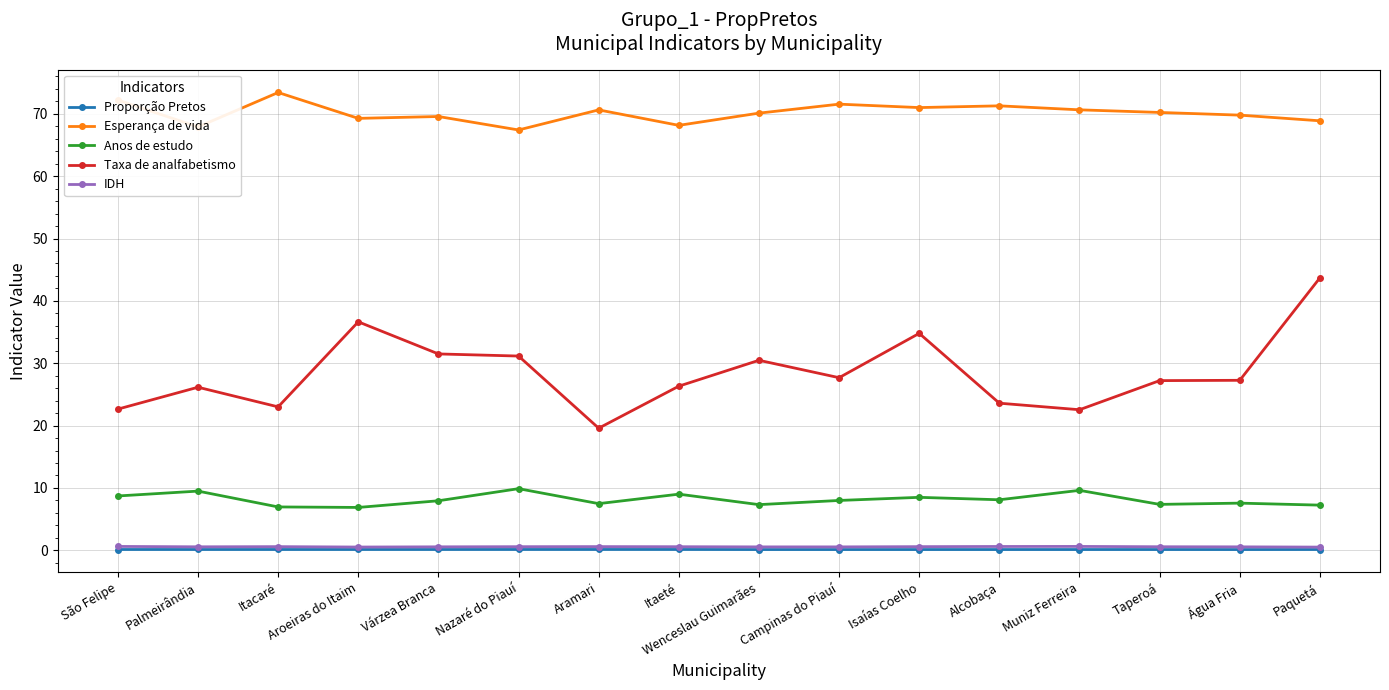

What is the difference between the maximum and second lowest values in the Esperança de vida series?

5.5